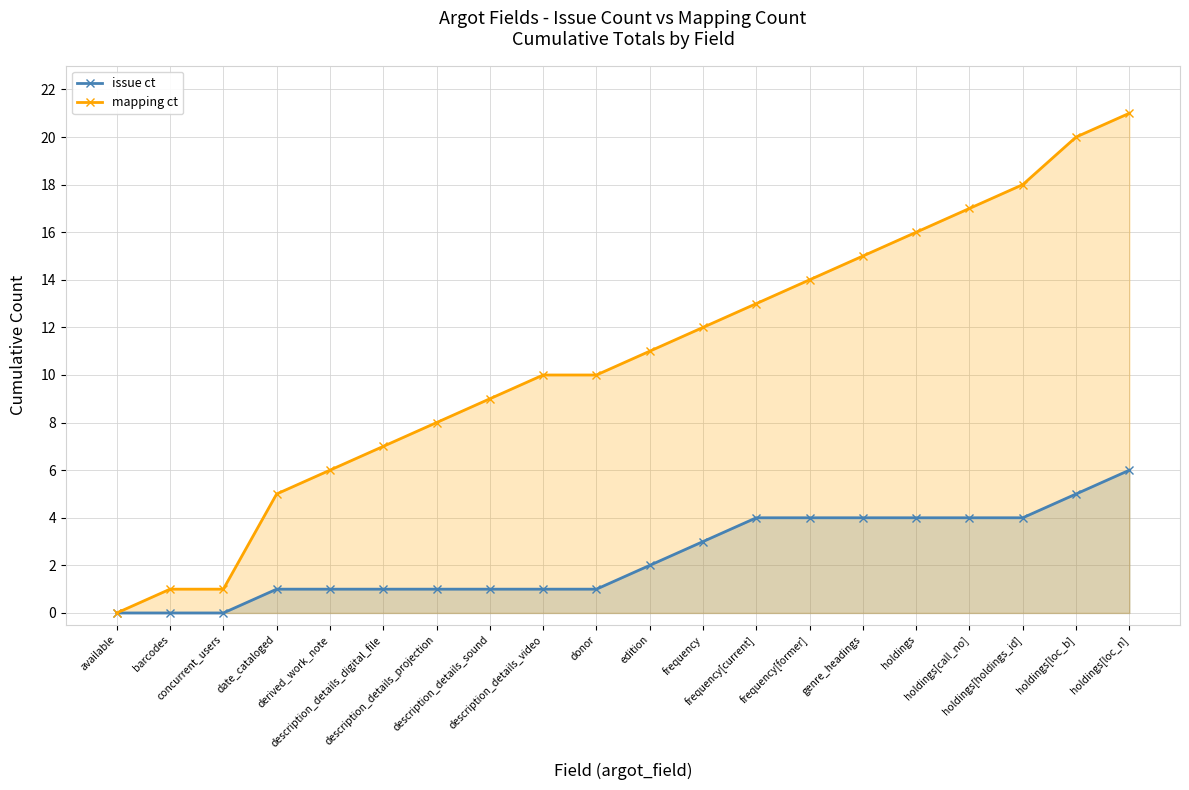

What is the highest value of the mapping ct series?

21